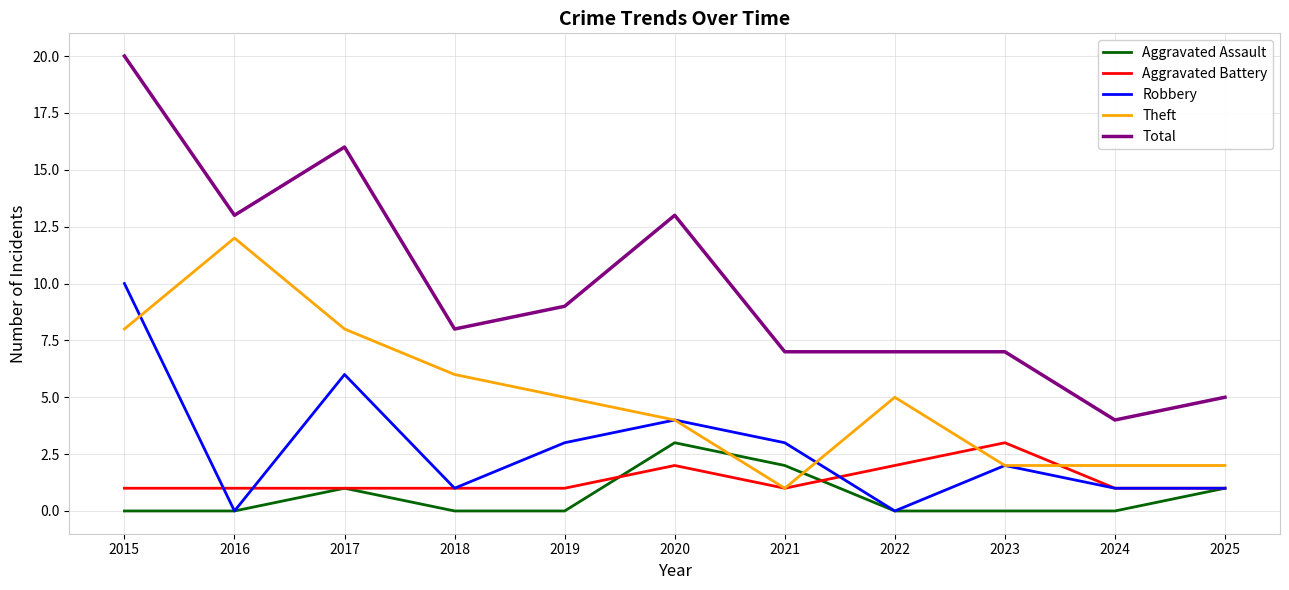

Reading left to right, what are all the values shown in this chart?

Aggravated Assault: 0	0	1	0	0	3	2	0	0	0	1
Aggravated Battery: 1	1	1	1	1	2	1	2	3	1	1
Robbery: 10	0	6	1	3	4	3	0	2	1	1
Theft: 8	12	8	6	5	4	1	5	2	2	2
Total: 20	13	16	8	9	13	7	7	7	4	5